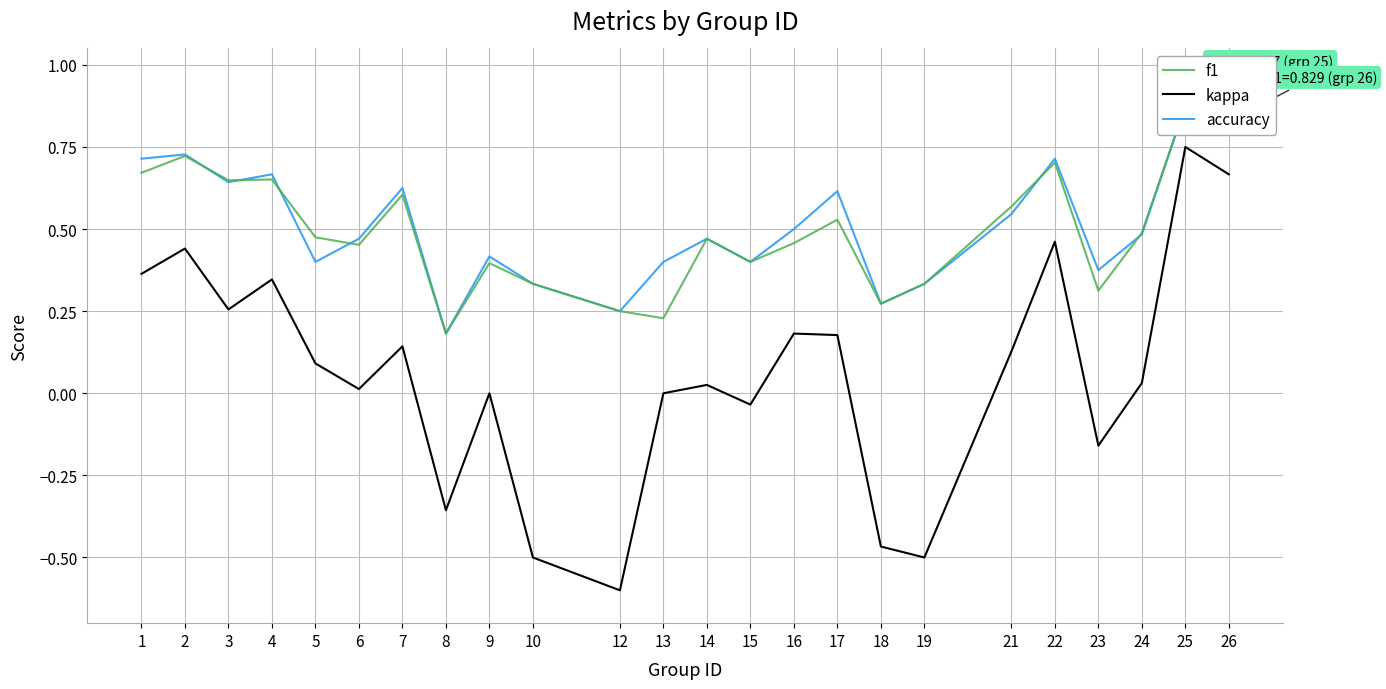

Does the chart have visible grid lines?

Yes